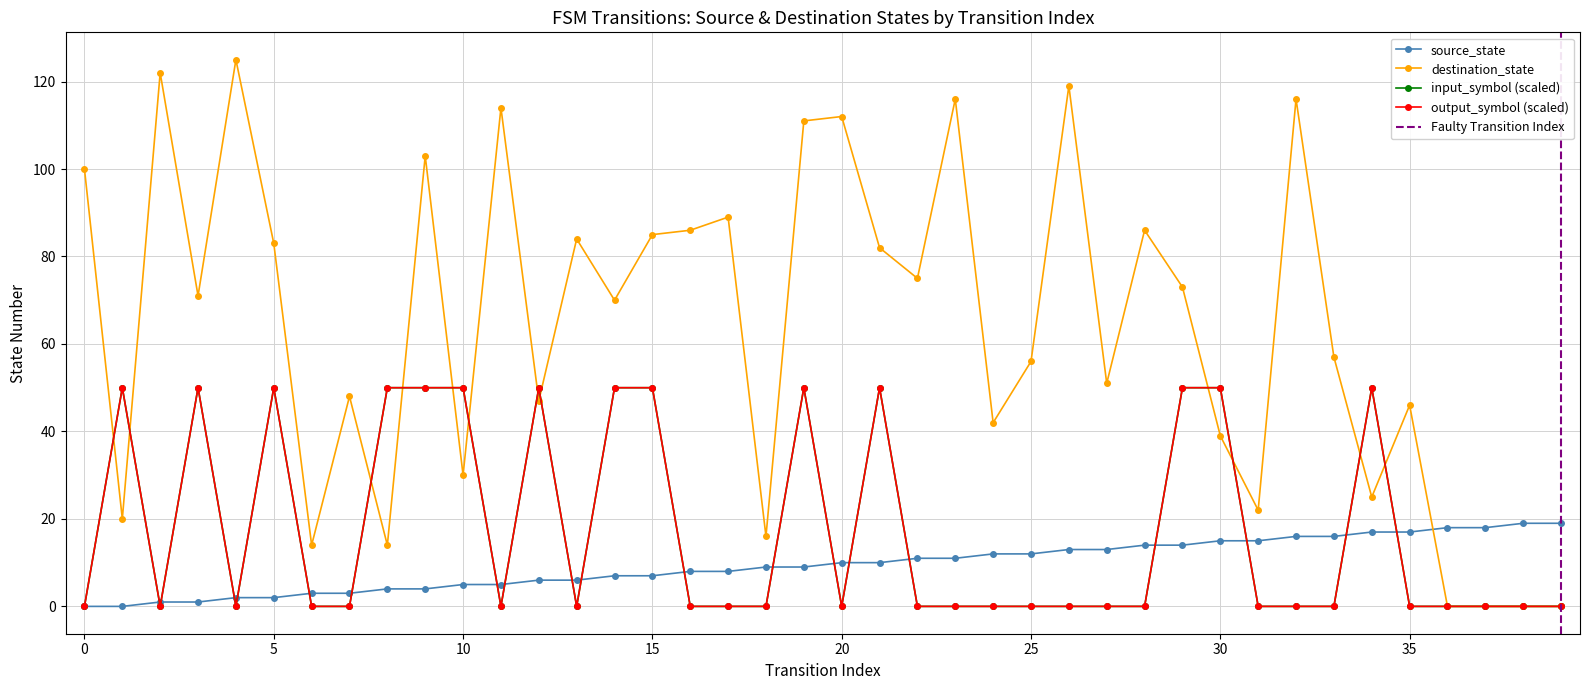

What is the average value of the source_state series?

10